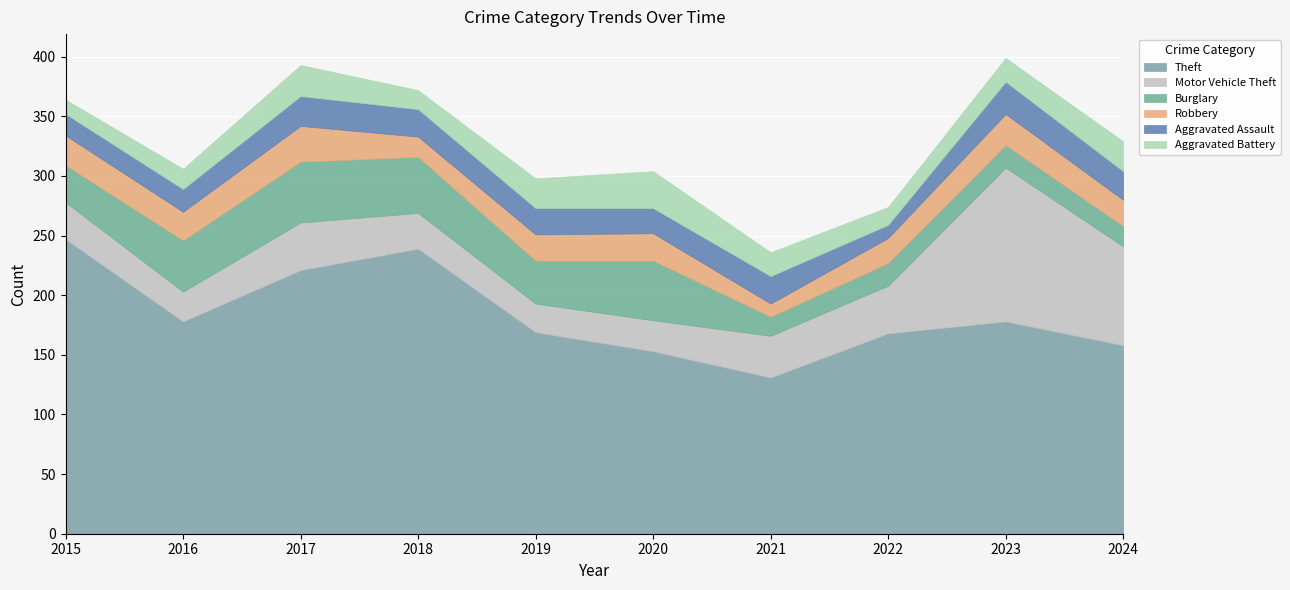

What is the value of the Motor Vehicle Theft point at the 5th from the left?

24